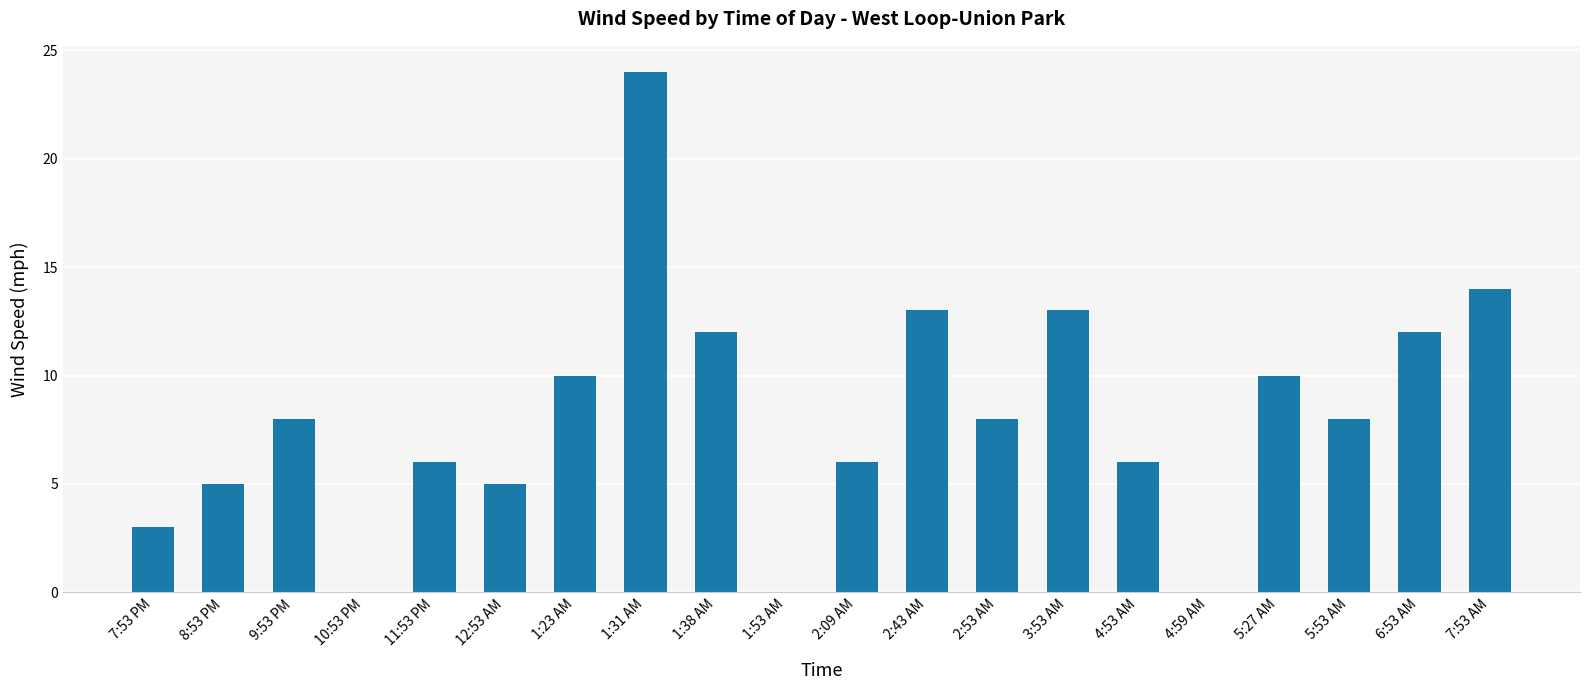

How many categories are shown in the chart?

20